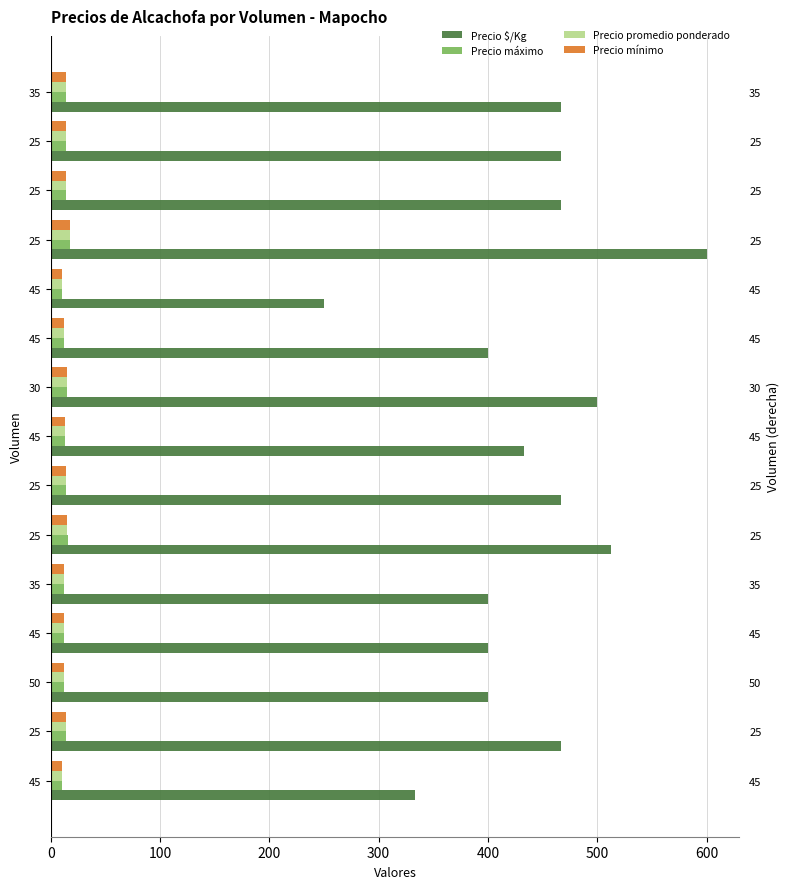

Read the Precio promedio ponderado value at 35.

12.0